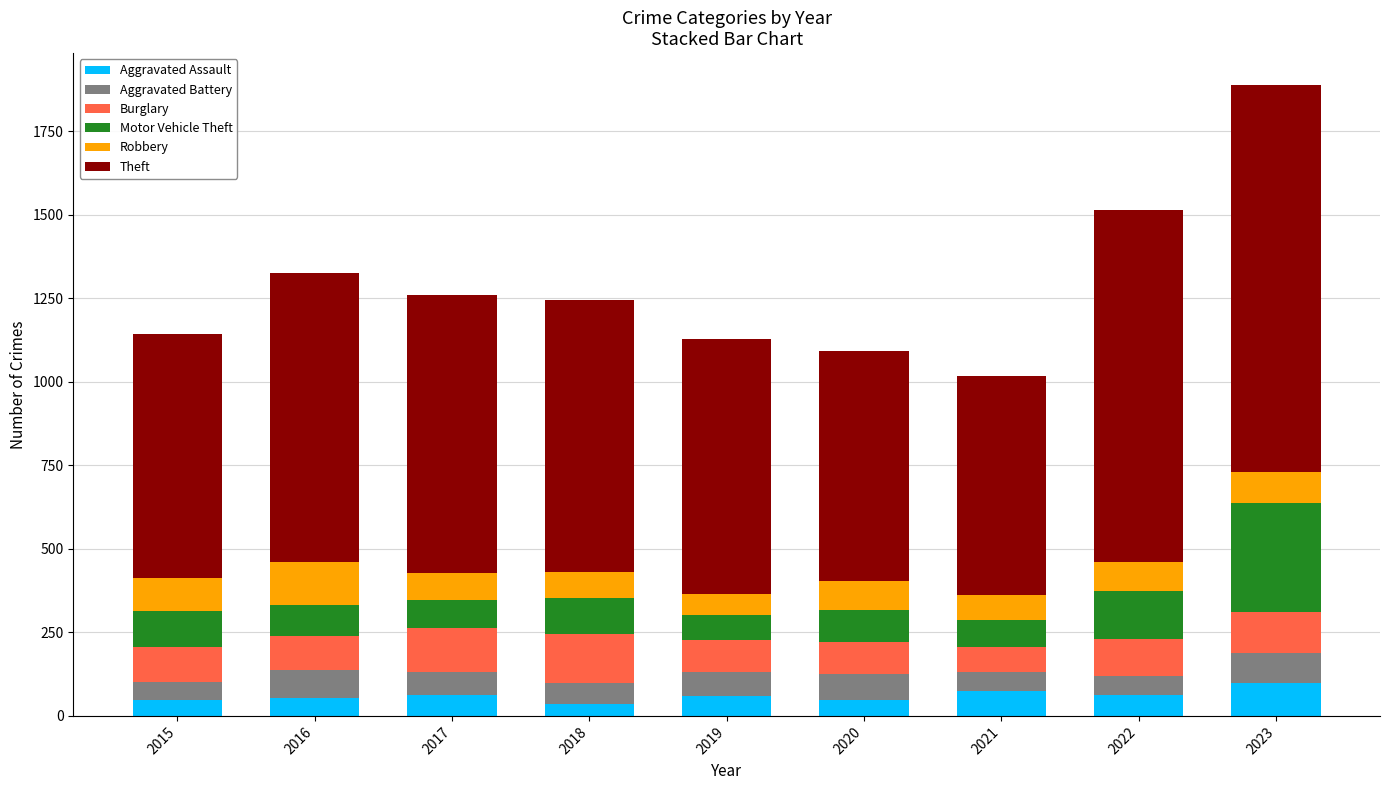

At which category is the sum across all series the highest?

2023